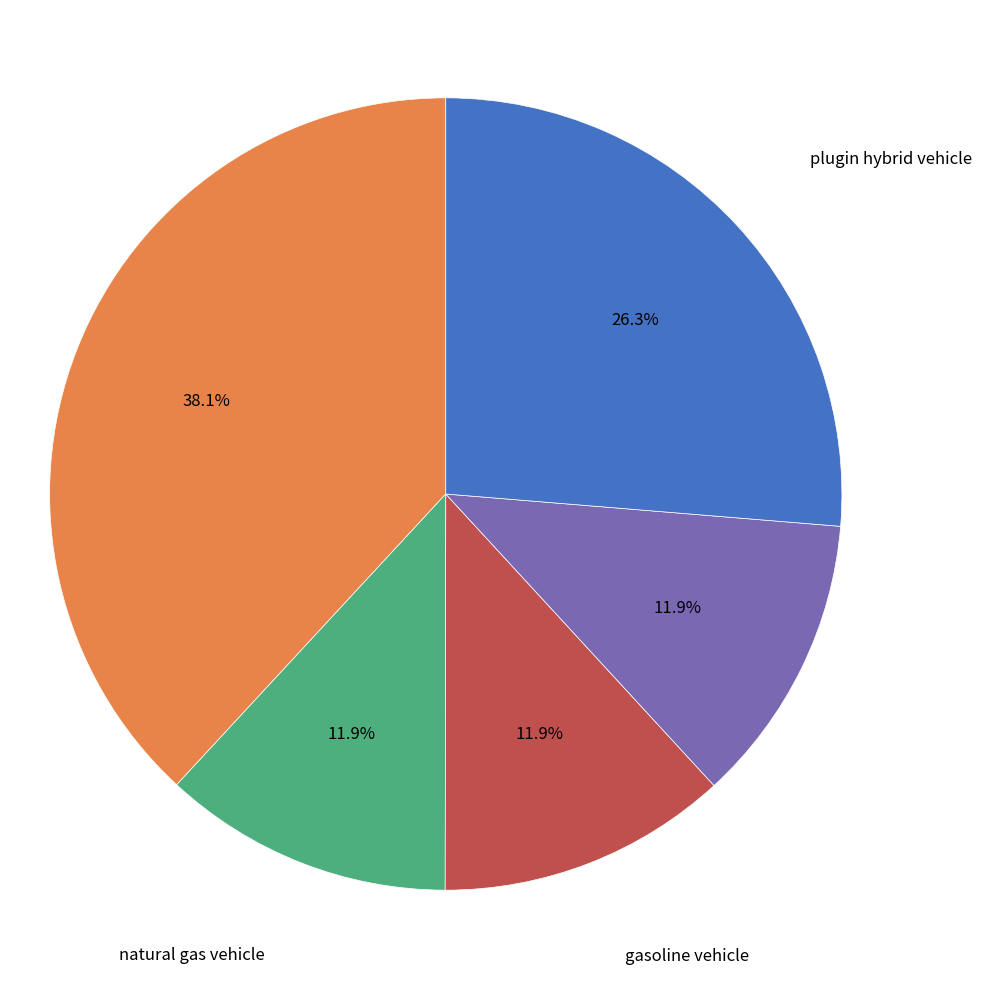

Count the number of slices in the pie.

5